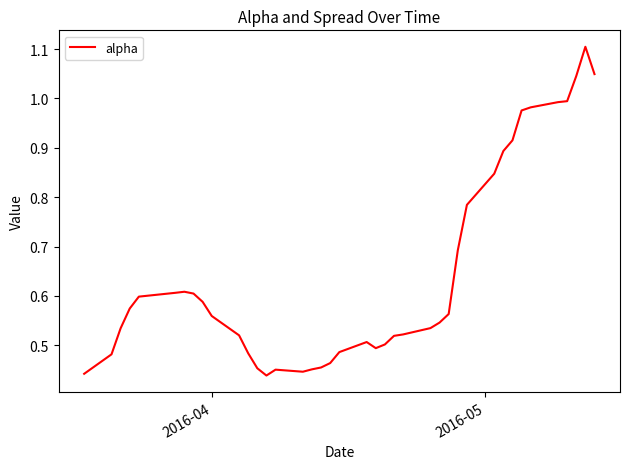

Is this an area chart (filled region under the line)?

No